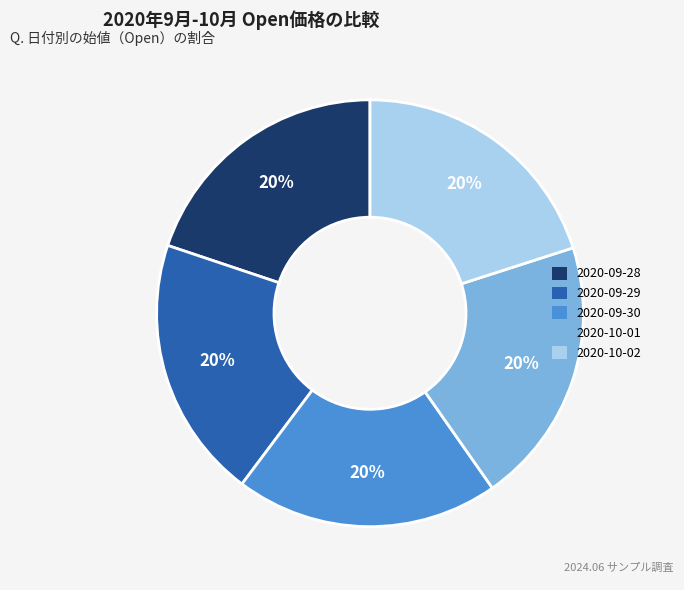

Combined, do 2020-09-28 and 2020-09-30 account for over 50%?

No